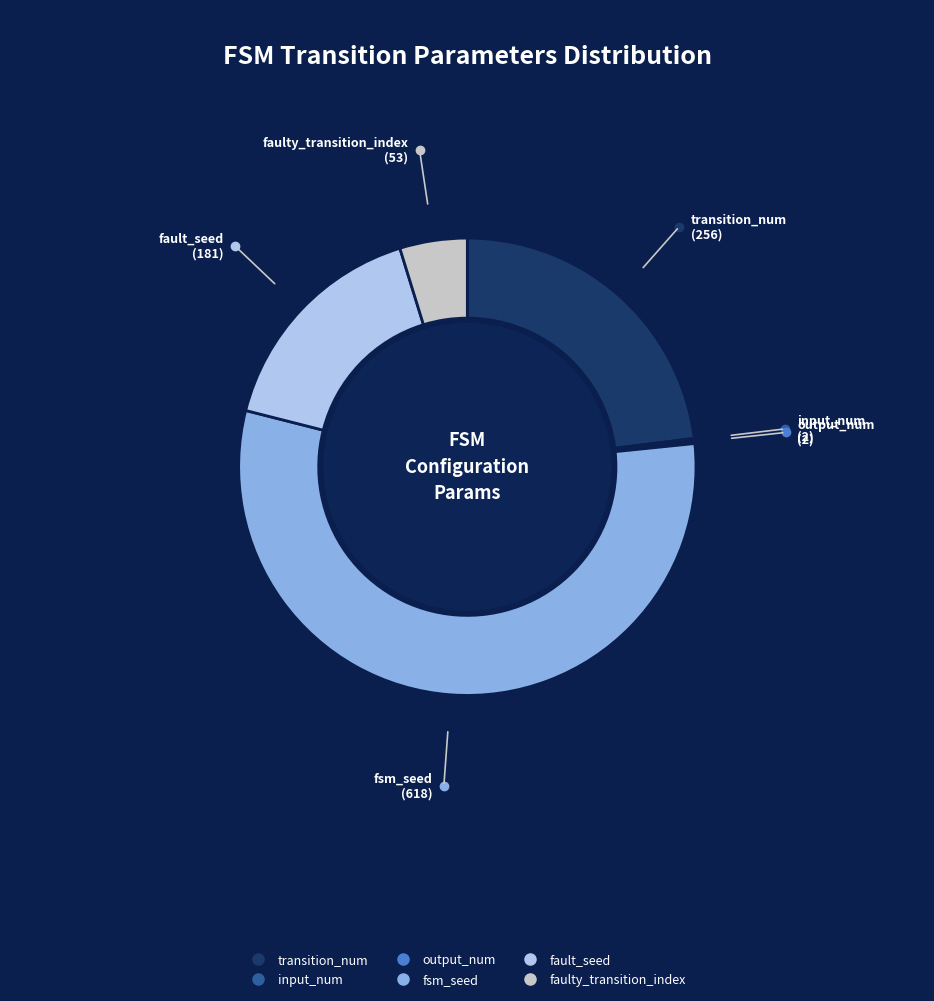

Which slice represents more than half of the pie?

fsm_seed